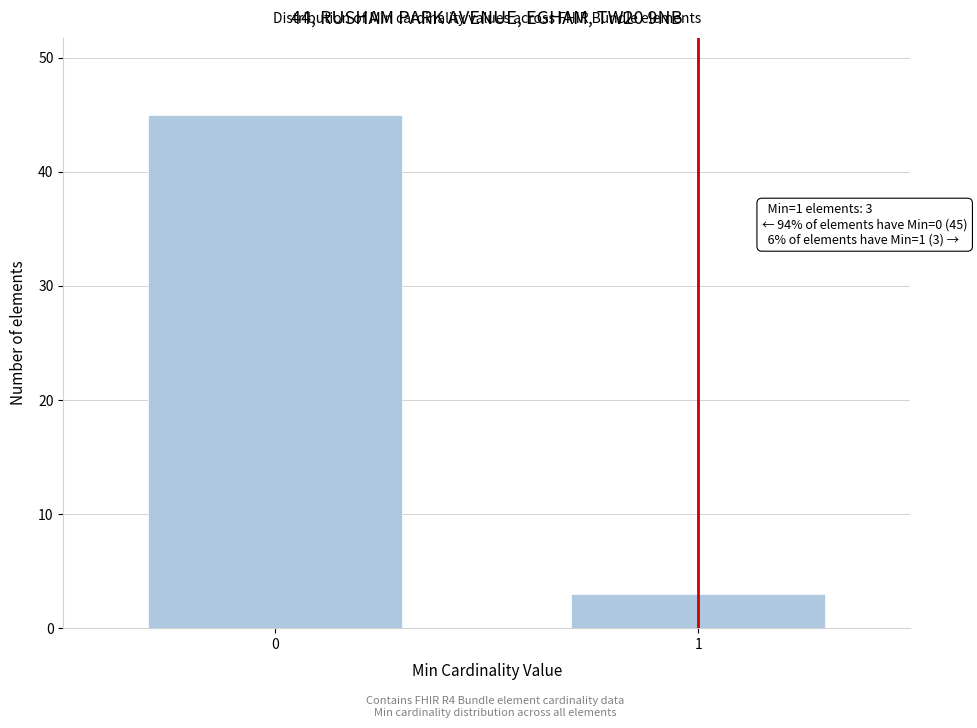

Reading left to right, what are all the values shown in this chart?

45	3